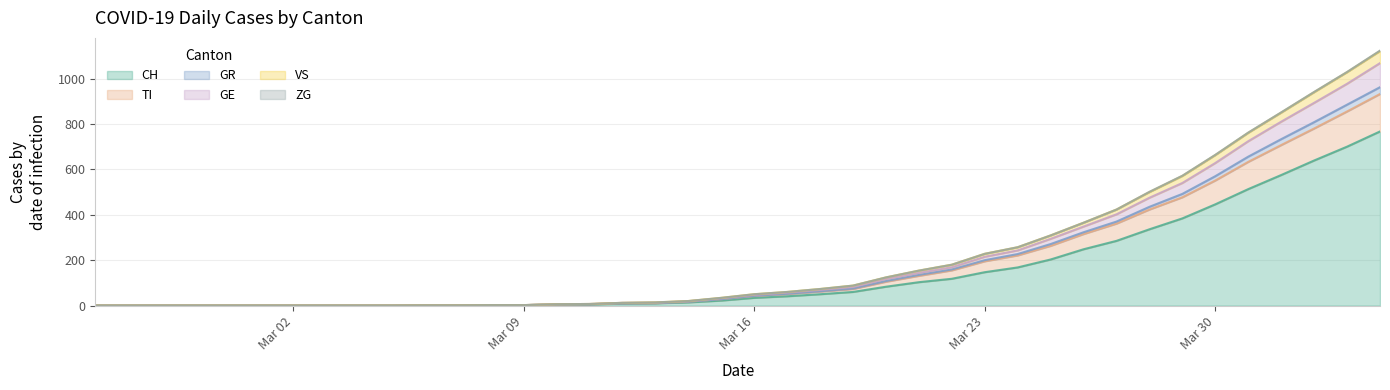

True or false: GR has more than 1 interior local peaks.

False